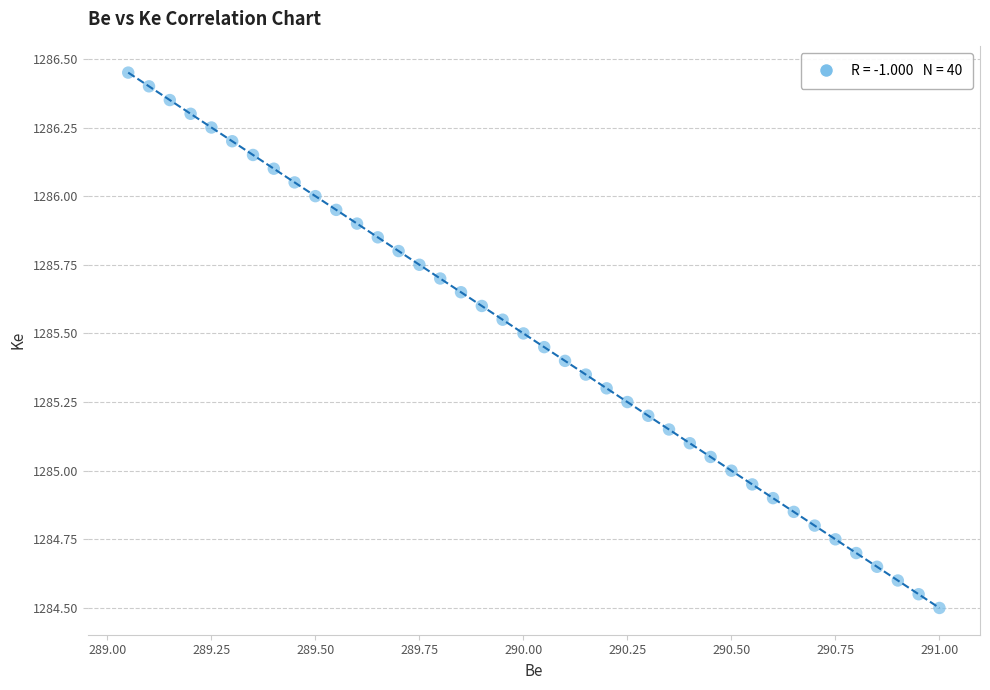

What is the range of X values (max minus min)?

2.0